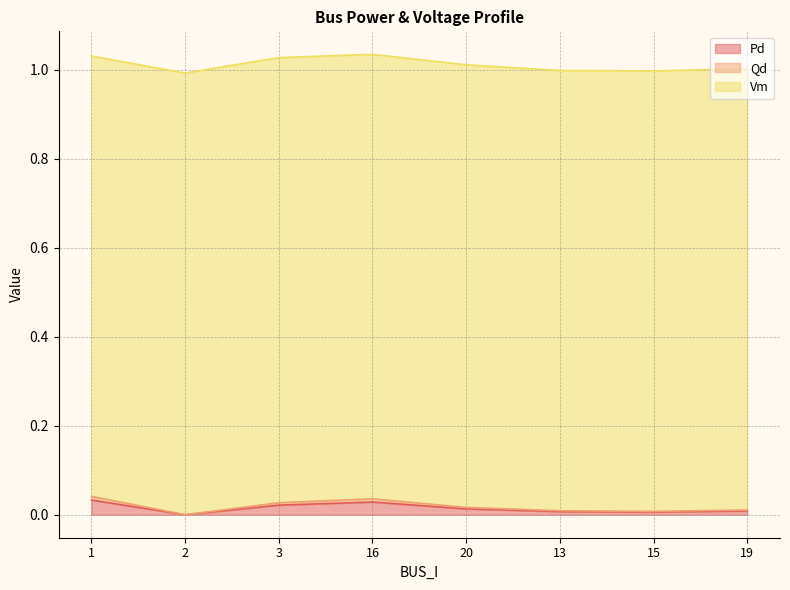

Is the value of Pd at 20 greater than the value of Qd at 2?

Yes